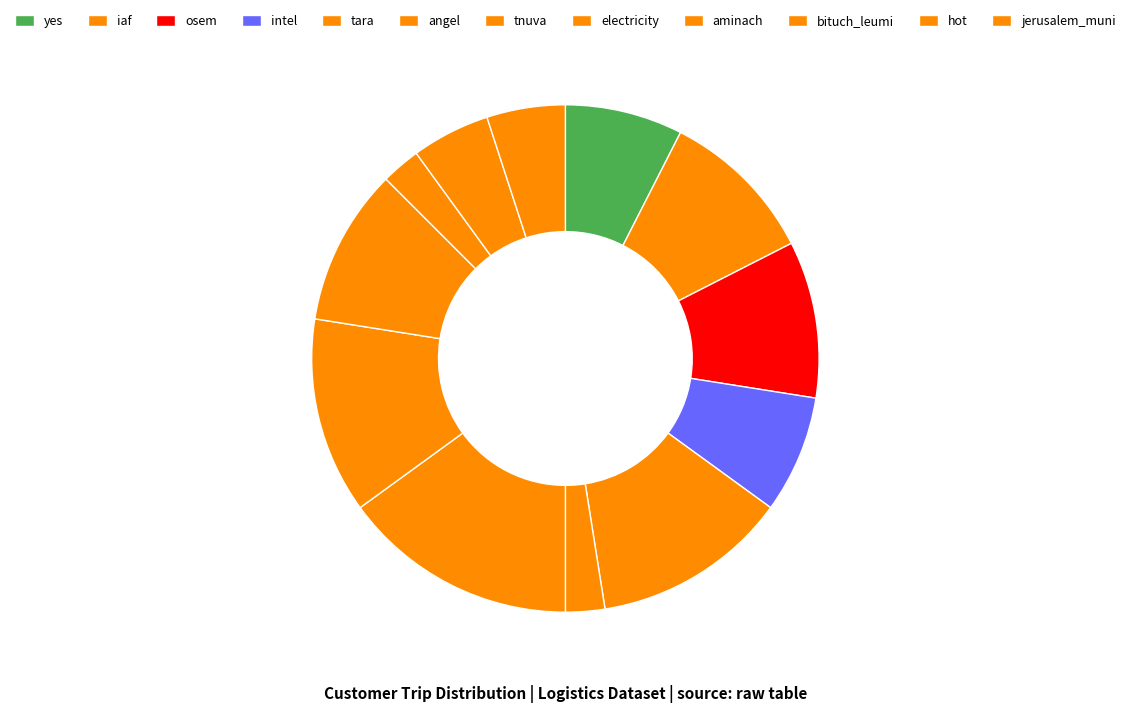

The iaf slice represents 10% of the pie. True or false?

True